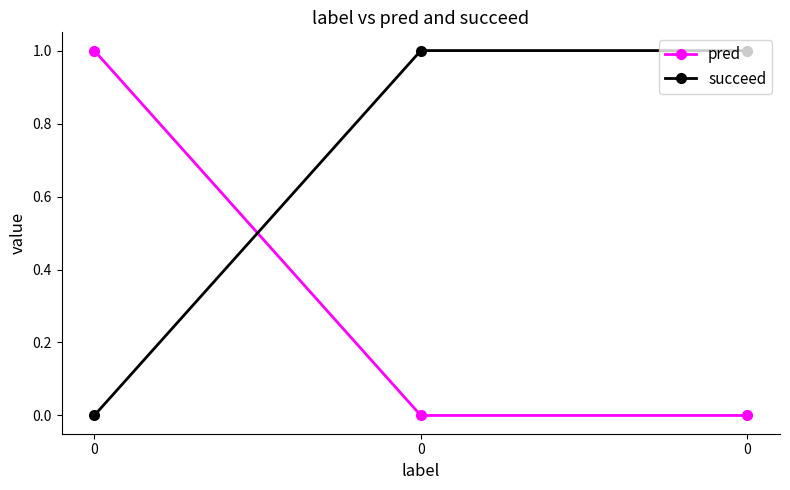

What are all the series names shown in the legend?

pred, succeed